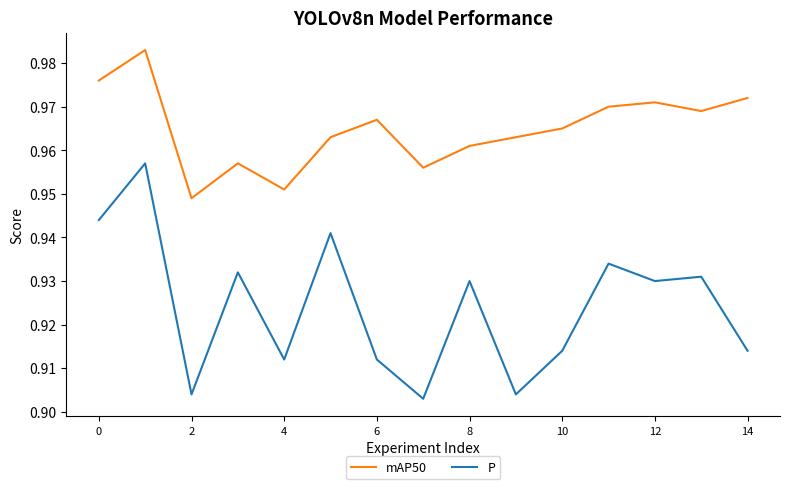

True or false: mAP50 has more than 0 interior local peaks.

True